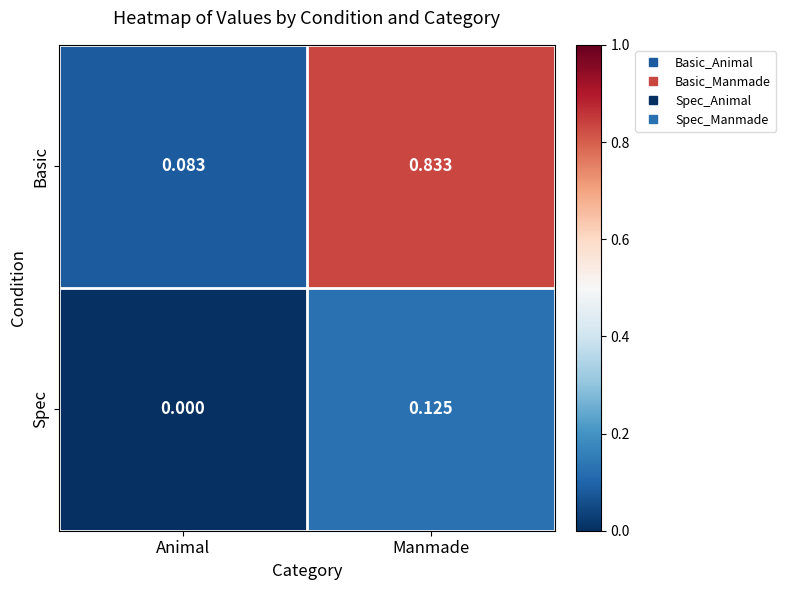

At which label is Basic closest to 0?

Animal